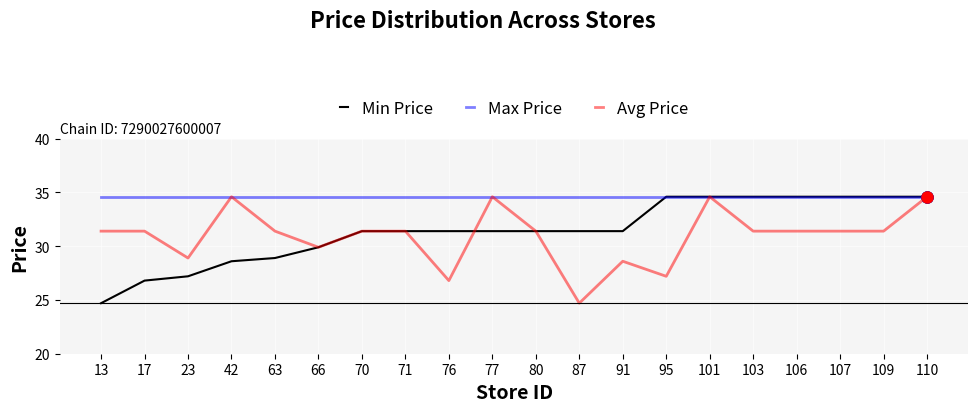

Reading left to right, list all the values displayed in this chart.

Min Price: 13=24.7	17=26.8	23=27.2	42=28.6	63=28.9	66=29.9	70=31.4	71=31.4	76=31.4	77=31.4	80=31.4	87=31.4	91=31.4	95=34.6	101=34.6	103=34.6	106=34.6	107=34.6	109=34.6	110=34.6
Max Price: 13=34.6	17=34.6	23=34.6	42=34.6	63=34.6	66=34.6	70=34.6	71=34.6	76=34.6	77=34.6	80=34.6	87=34.6	91=34.6	95=34.6	101=34.6	103=34.6	106=34.6	107=34.6	109=34.6	110=34.6
Avg Price: 13=31.4	17=31.4	23=28.9	42=34.6	63=31.4	66=29.9	70=31.4	71=31.4	76=26.8	77=34.6	80=31.4	87=24.7	91=28.6	95=27.2	101=34.6	103=31.4	106=31.4	107=31.4	109=31.4	110=34.6